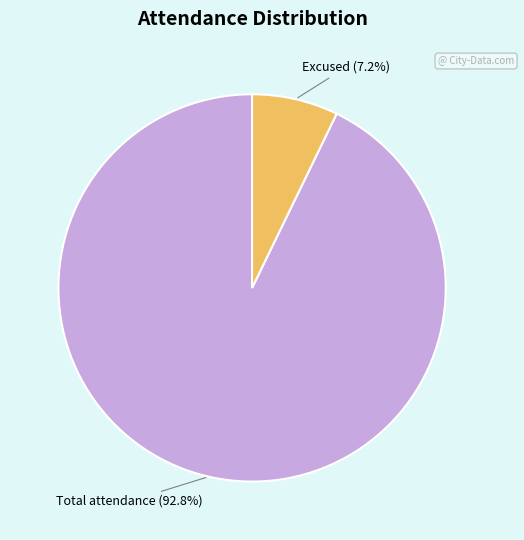

Is there a majority slice in this chart?

Yes